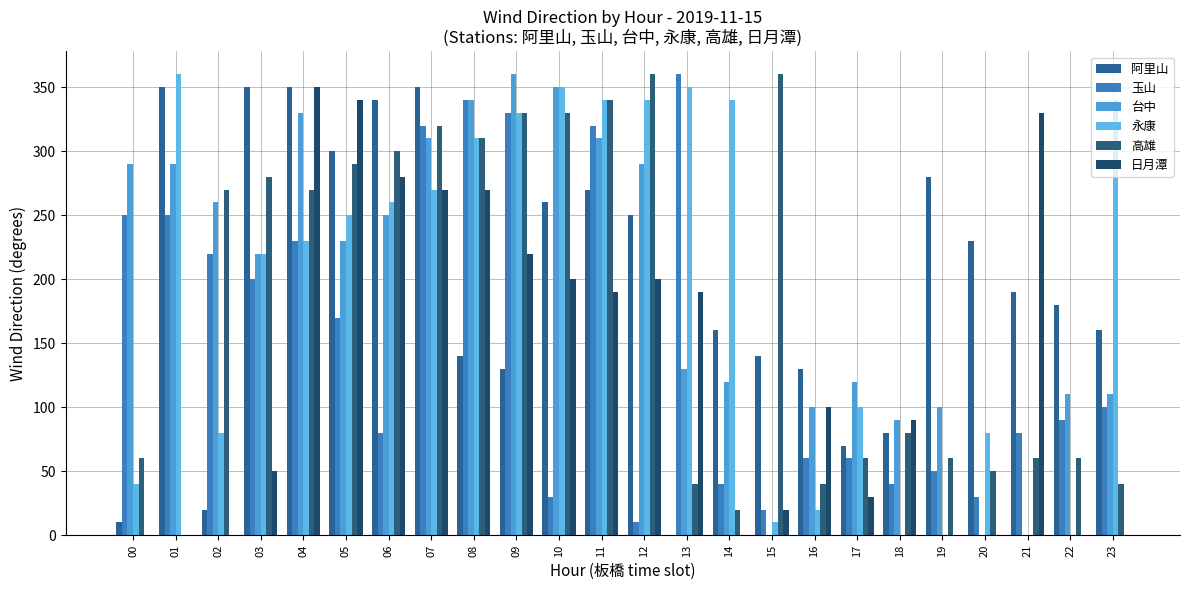

Is it true that 台中 equals 310 at 07?

True